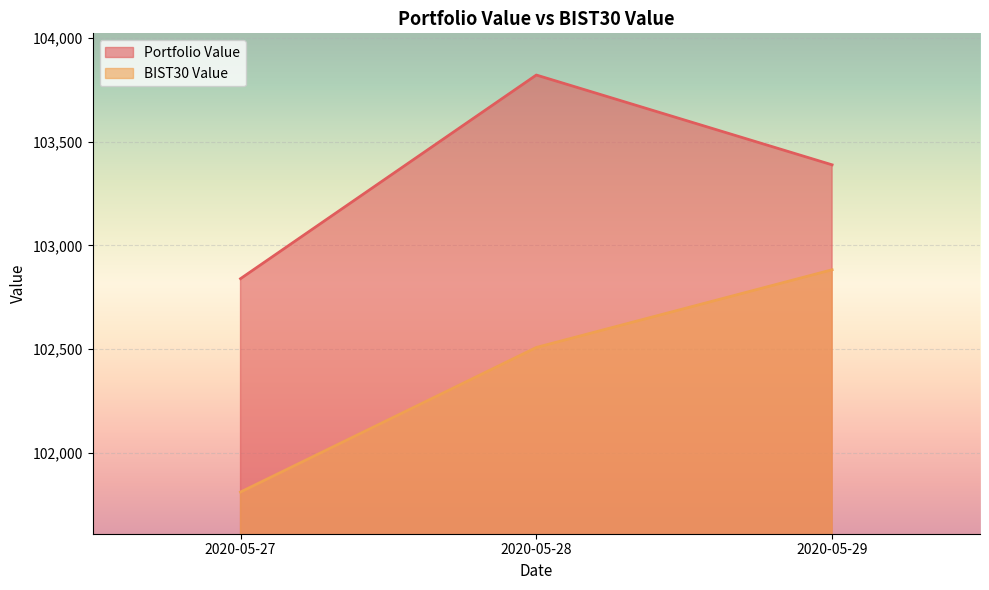

Is the value of Portfolio Value at 2020-05-29 greater than the value of BIST30 Value at 2020-05-28?

Yes